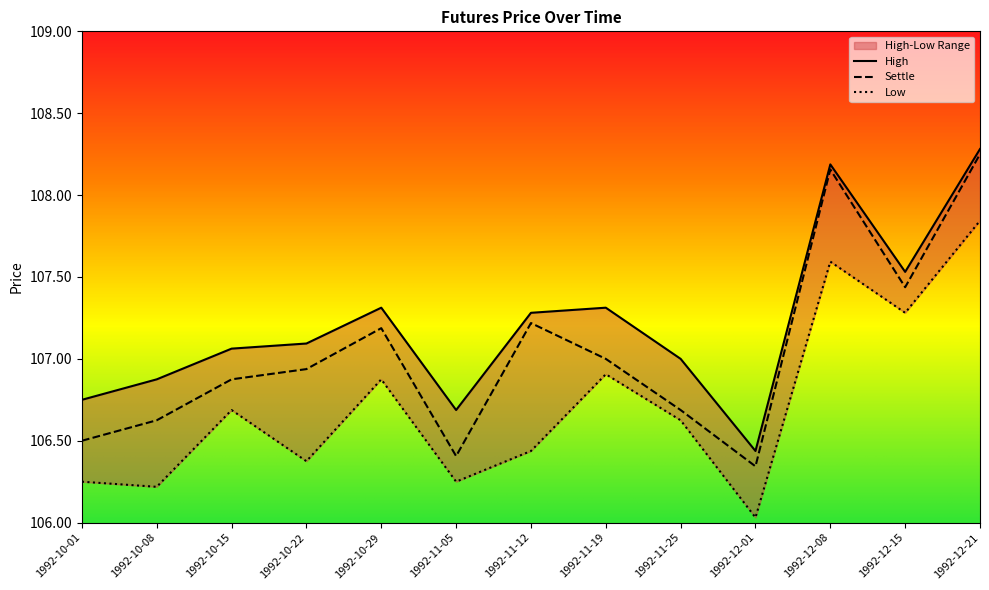

Read the High value at 1992-10-22.

107.1